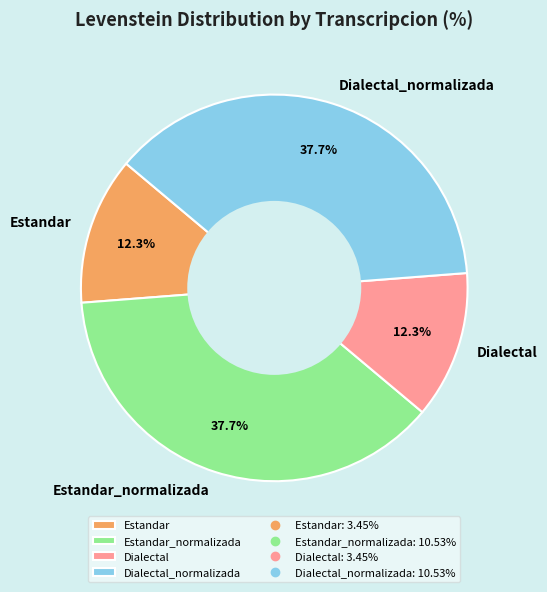

To the nearest percent, what is the difference between the largest and smallest slice percentages?

25%